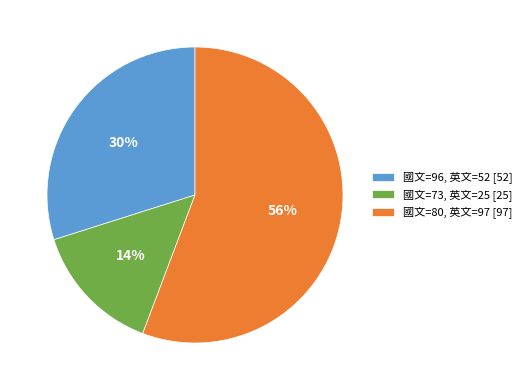

Which slice is the smallest?

國文=73, 英文=25 [25]